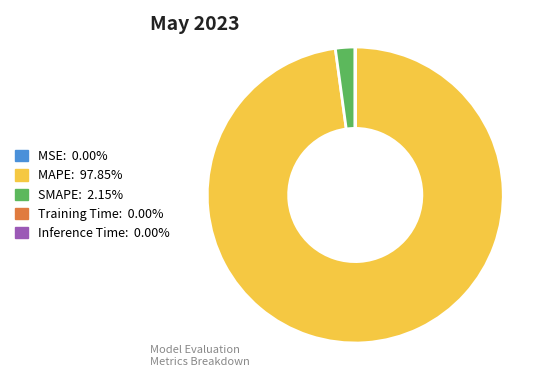

Is MAPE: 97.85% the majority of the pie?

Yes